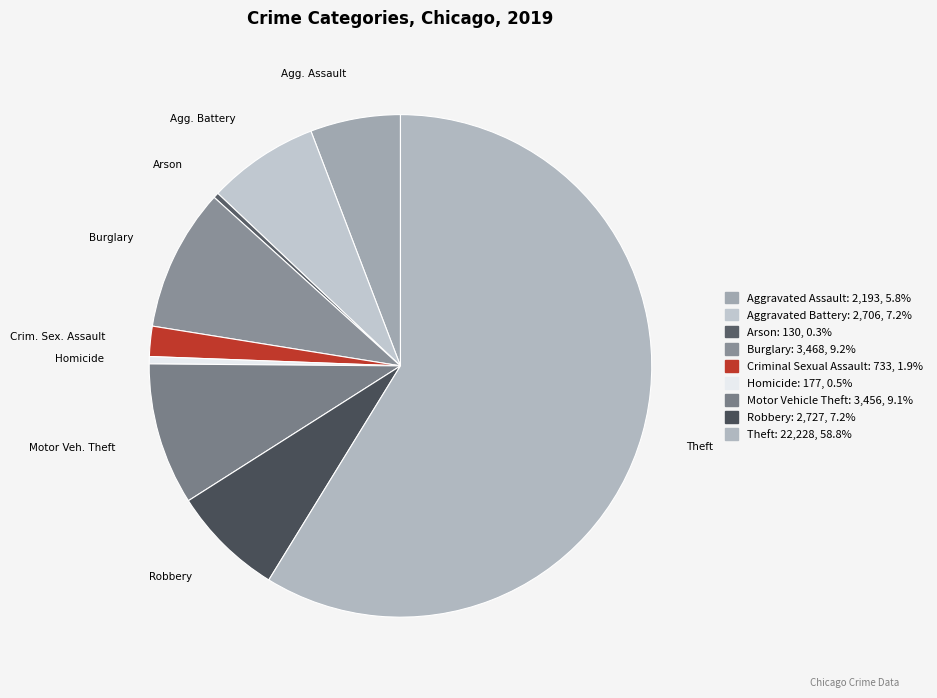

Is it true that Burglary is 1% of the pie?

False